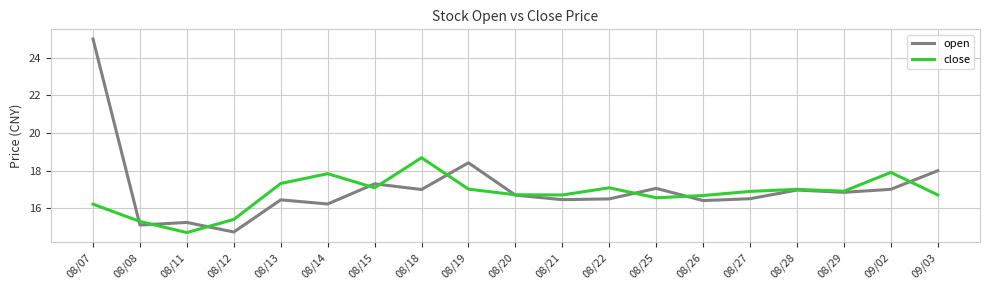

What is the total value across all series at 08/11?

30.0